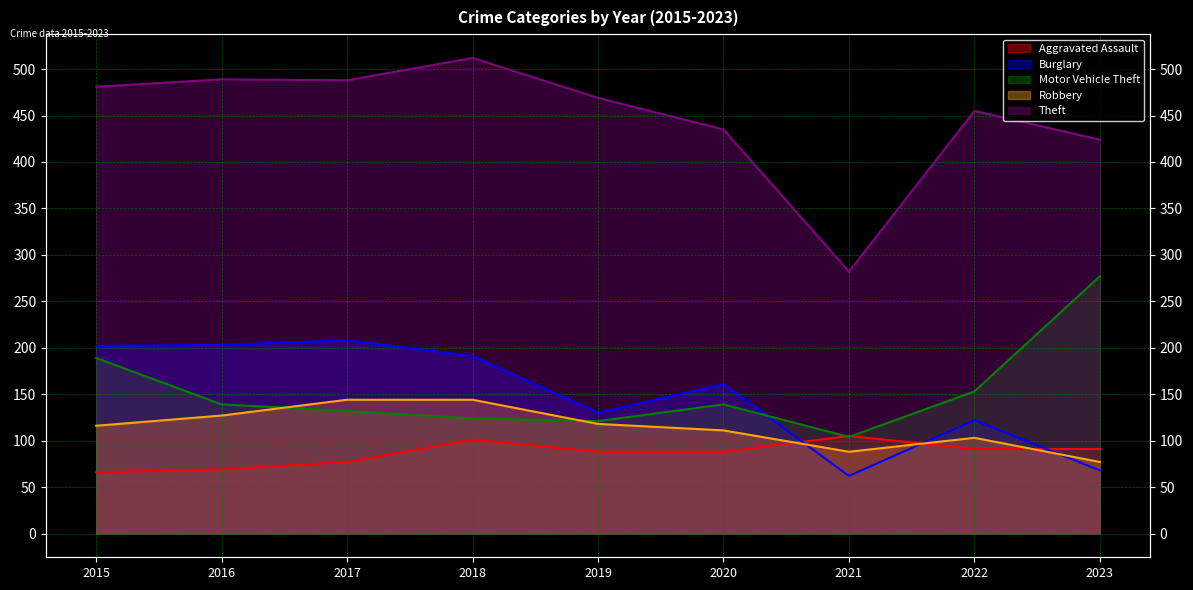

Does the chart have visible grid lines?

Yes